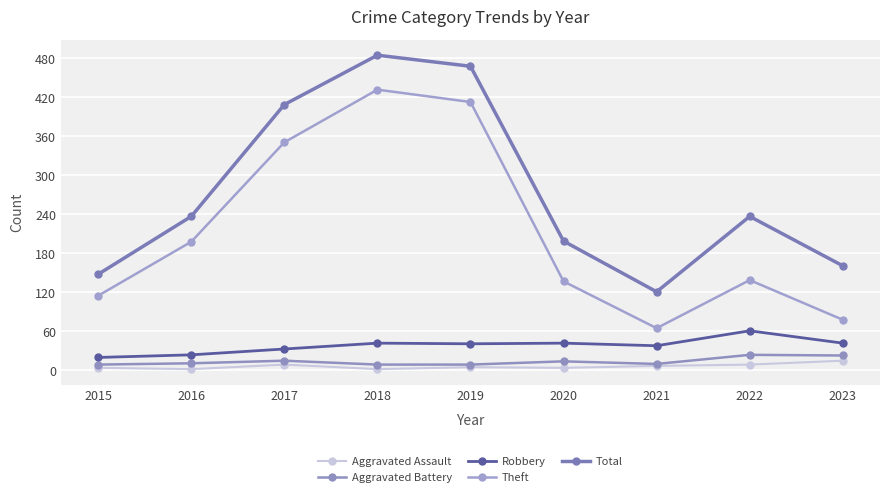

How many distinct data groups are displayed?

5